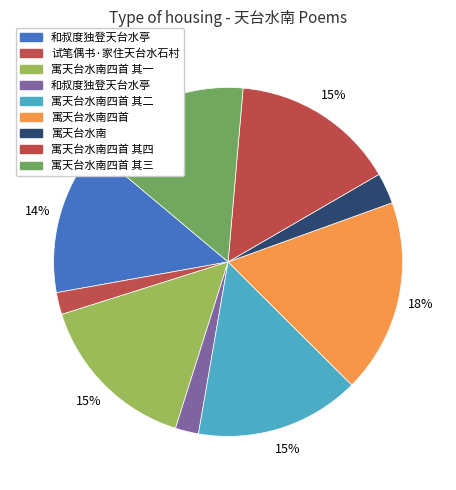

Which slice is the smallest?

试笔偶书·家住天台水石村